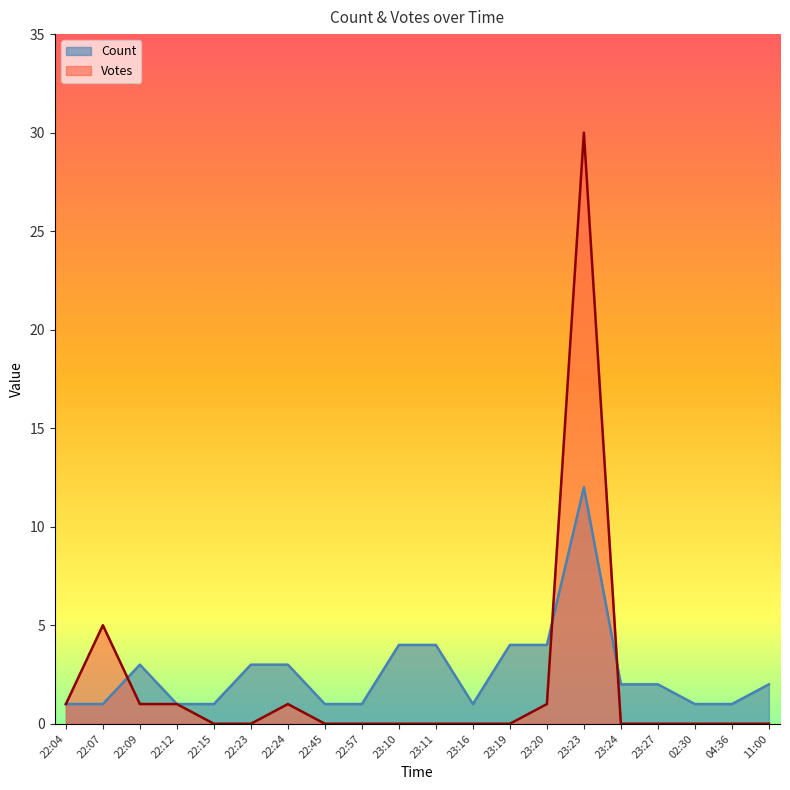

How many lines are shown in the chart?

2